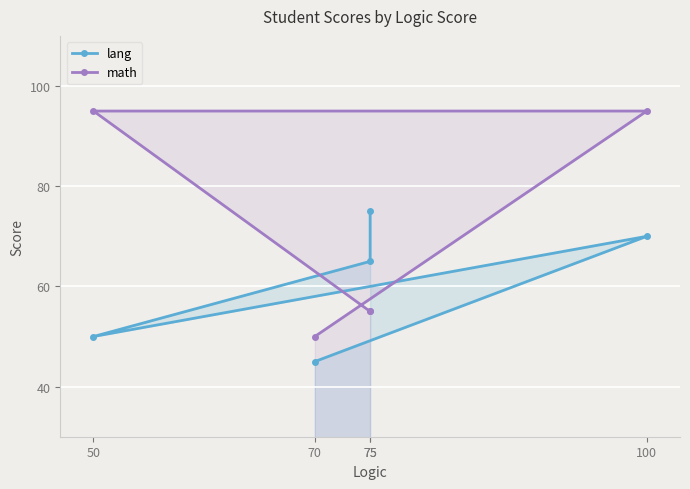

At which label is math closest to 72?

75